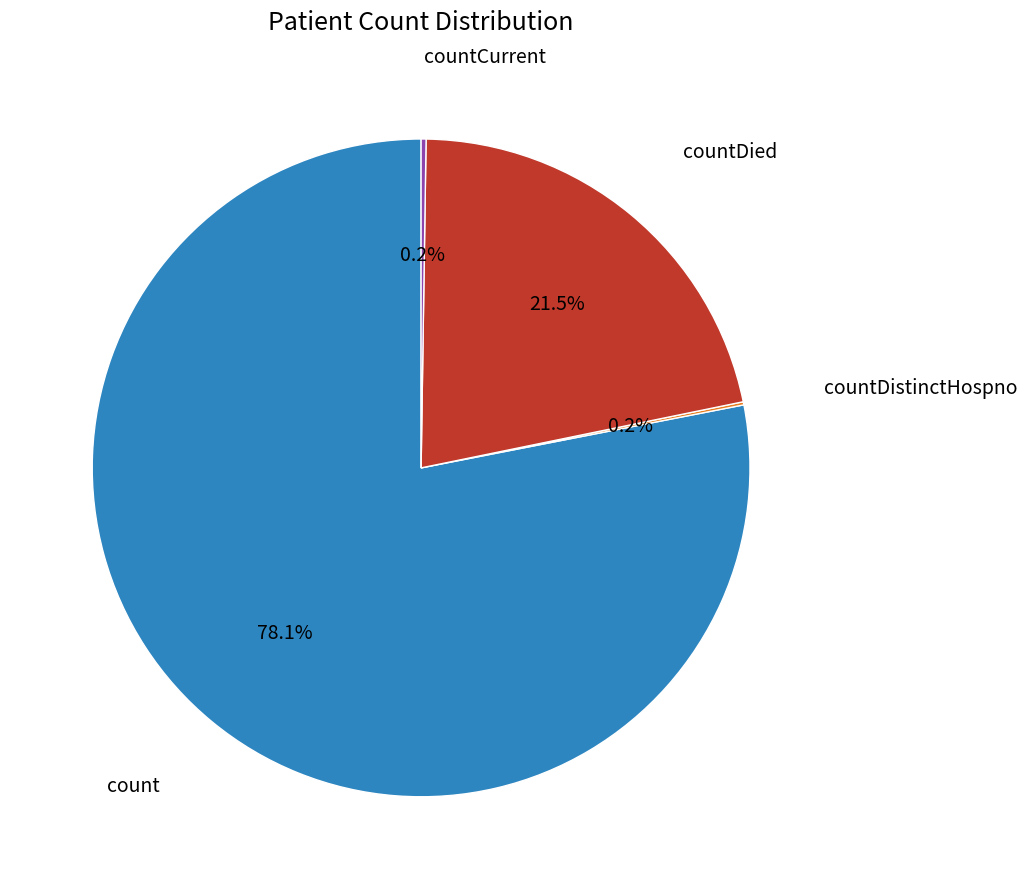

Is there a majority slice in this chart?

Yes